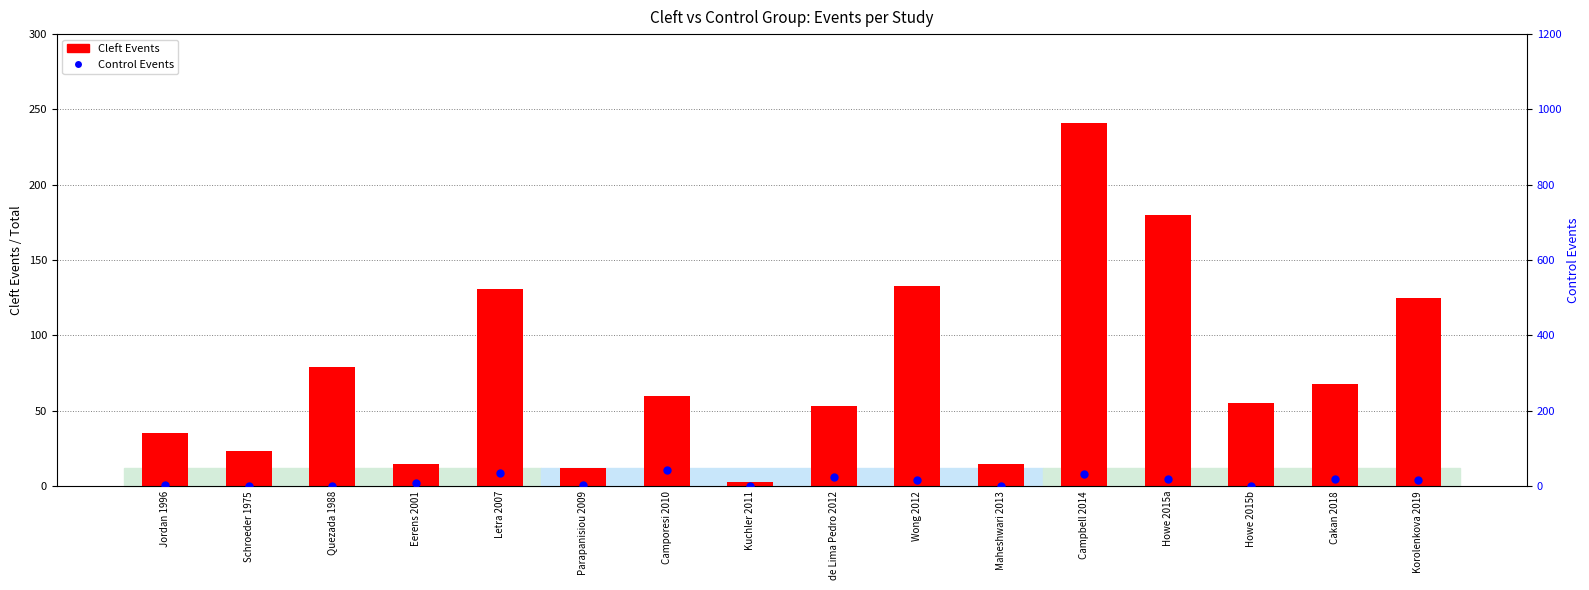

Which series reaches the maximum Y coordinate?

Cleft Events